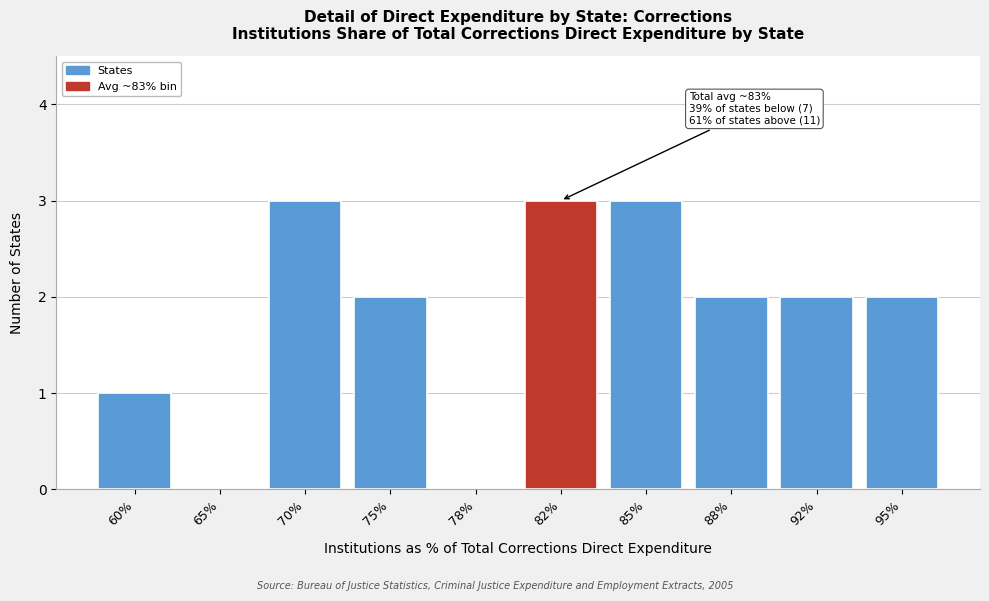

Reading left to right, extract all data points from this chart.

60%=1	65%=0	70%=3	75%=2	78%=0	82%=3	85%=3	88%=2	92%=2	95%=2